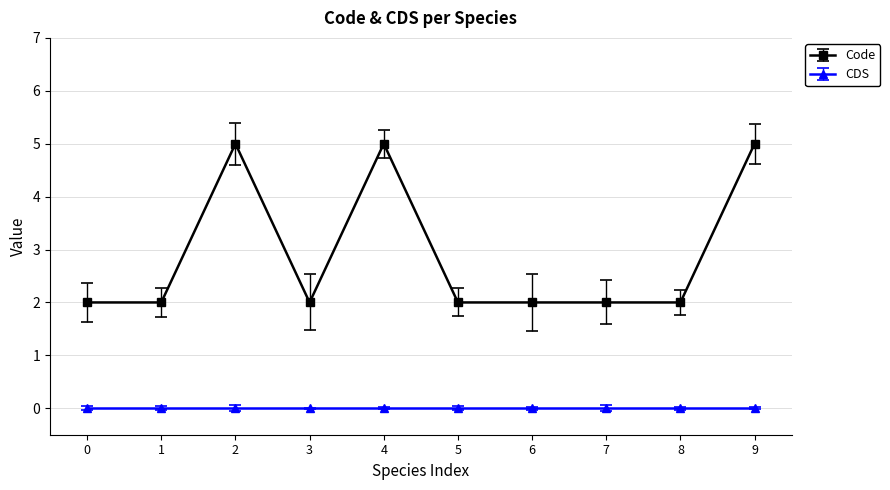

What is the value of the Code point at the 7th from the left?

2